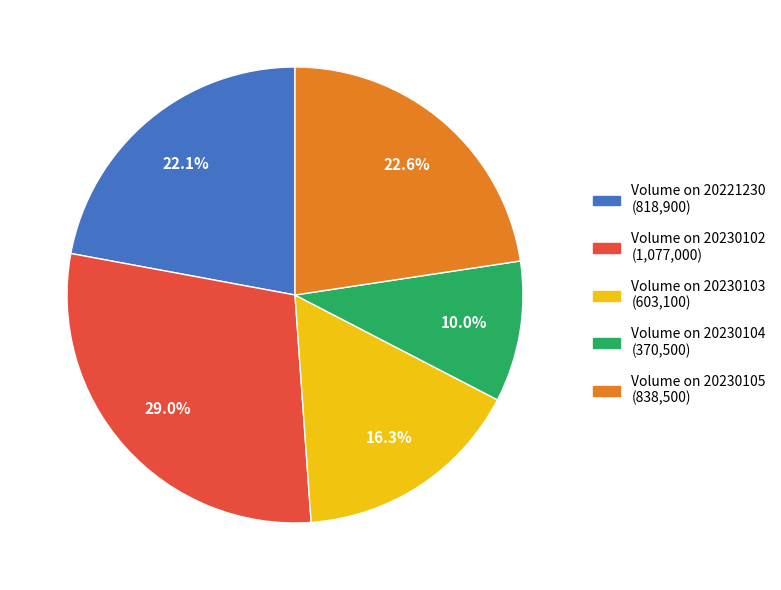

Does any single category account for the majority?

No